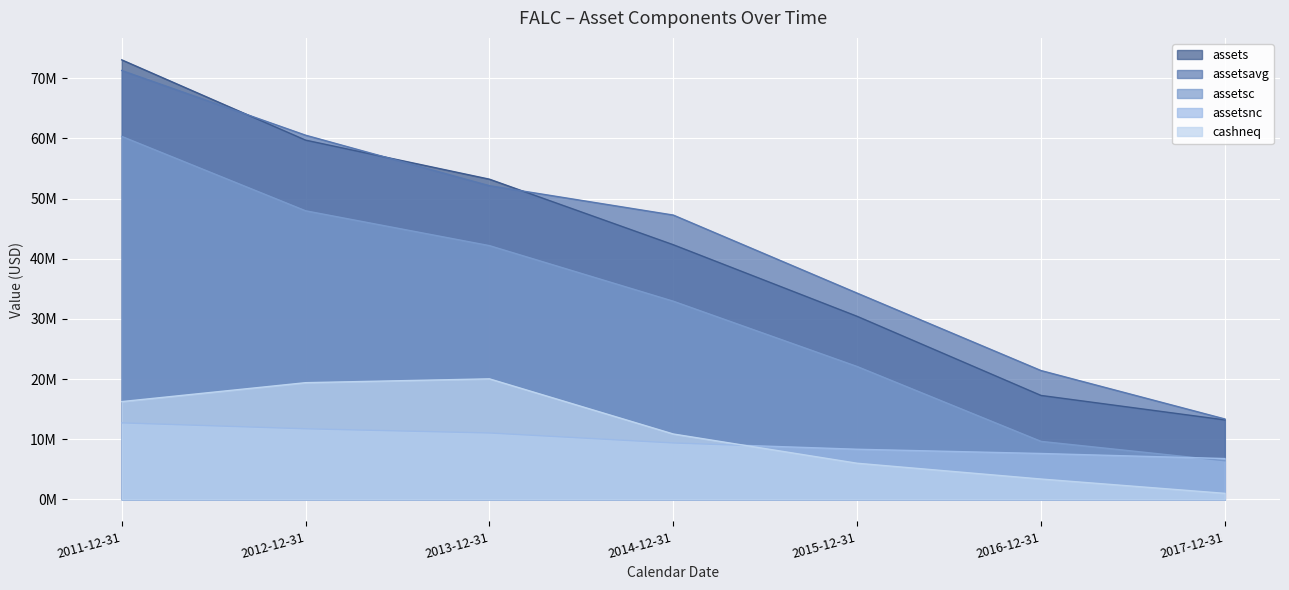

What is the value of the assetsnc point at the 3rd from the left?

11042260